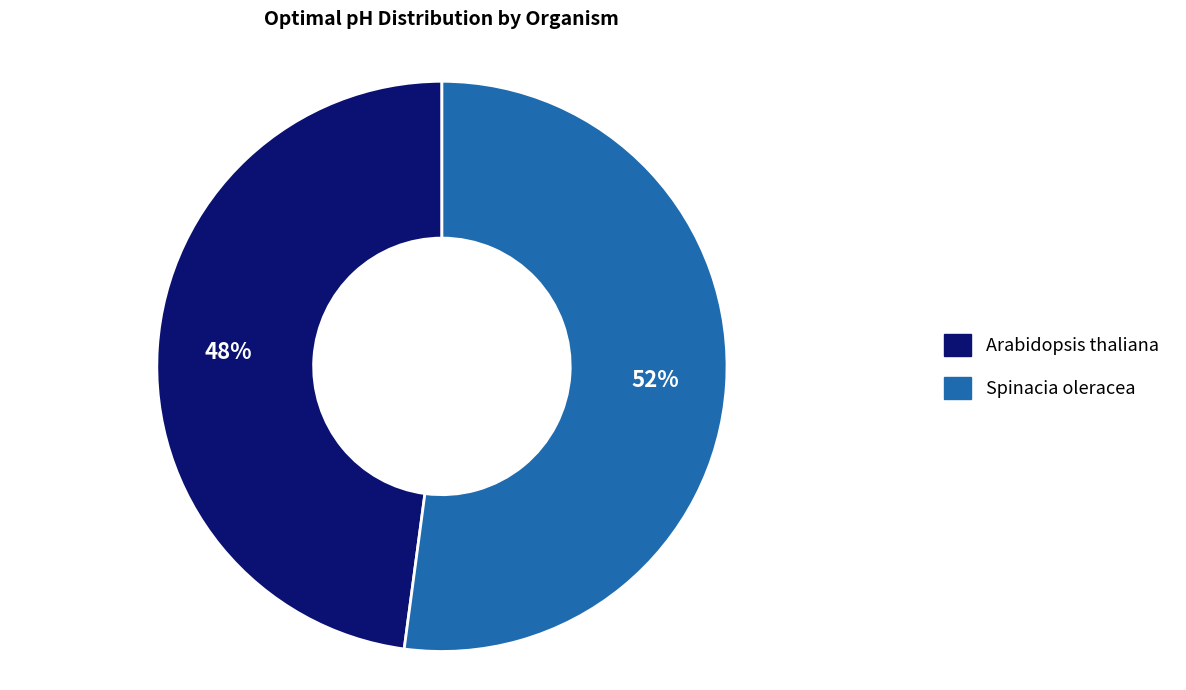

Which category has the smallest portion of the pie?

Arabidopsis thaliana